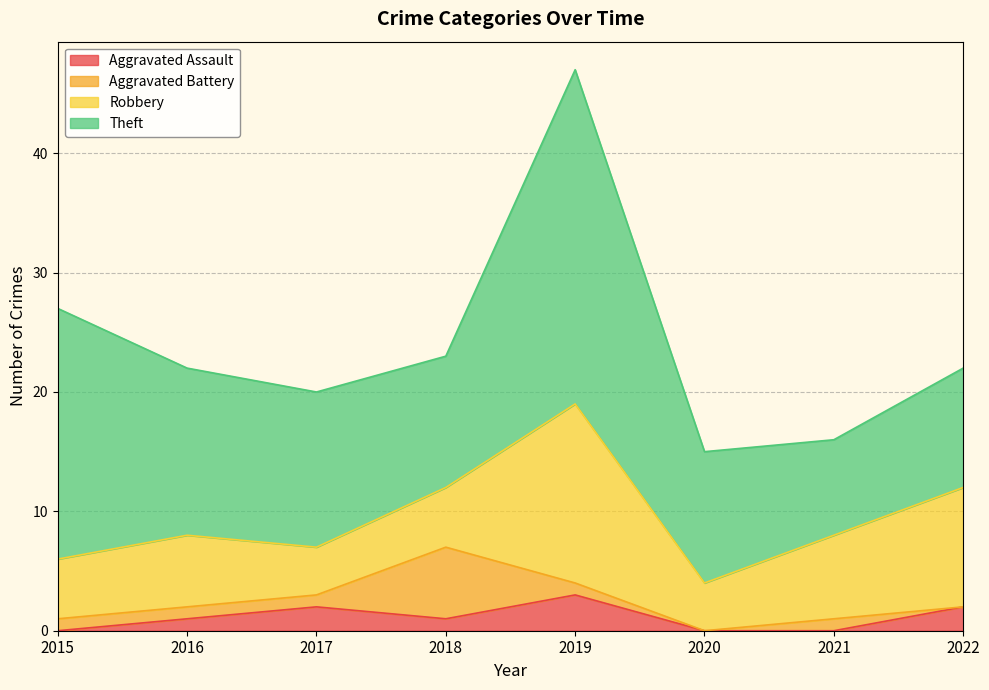

What is the sum of the Aggravated Assault values at 2015 and 2022?

2